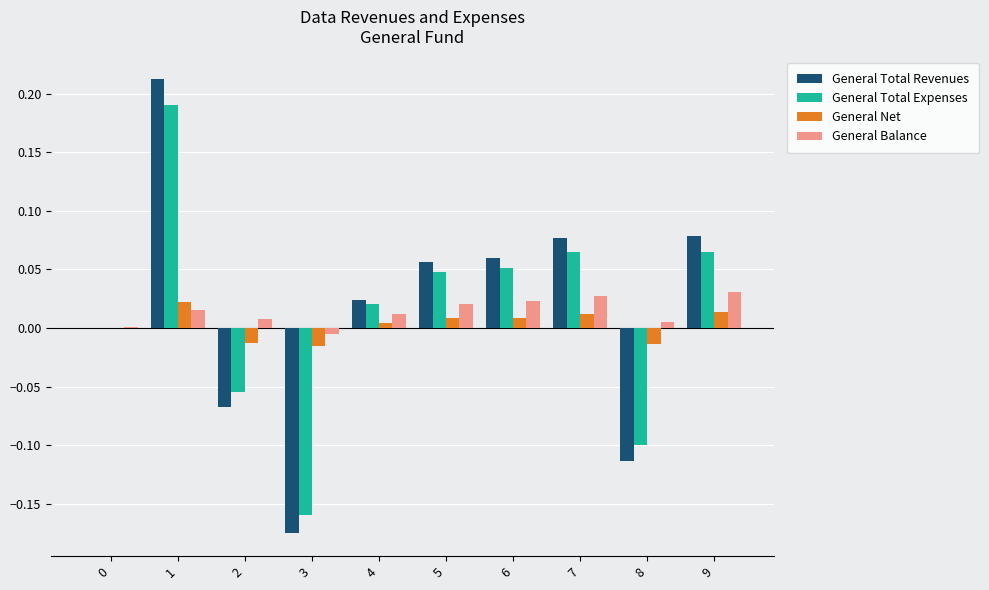

Which series changed the most between 2 and 5?

General Total Revenues